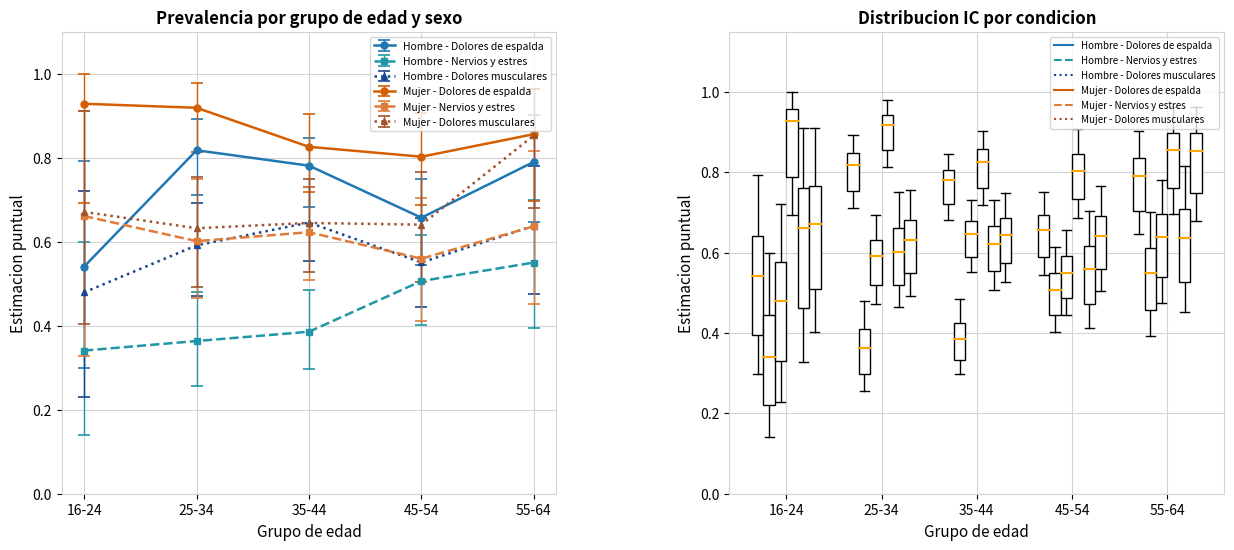

True or false: Hombre - Dolores musculares and Mujer - Dolores de espalda cross at least once.

False